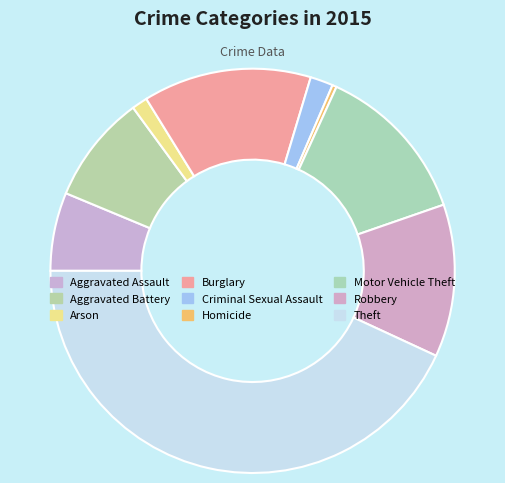

To the nearest percent, what percentage of the pie is Arson?

1%